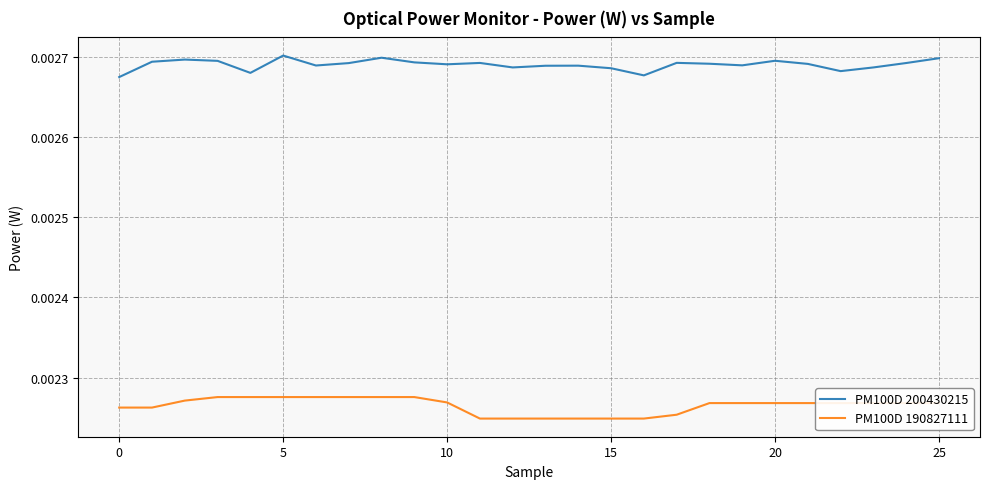

Rank the series by their average value, from lowest to highest.

PM100D 190827111, PM100D 200430215